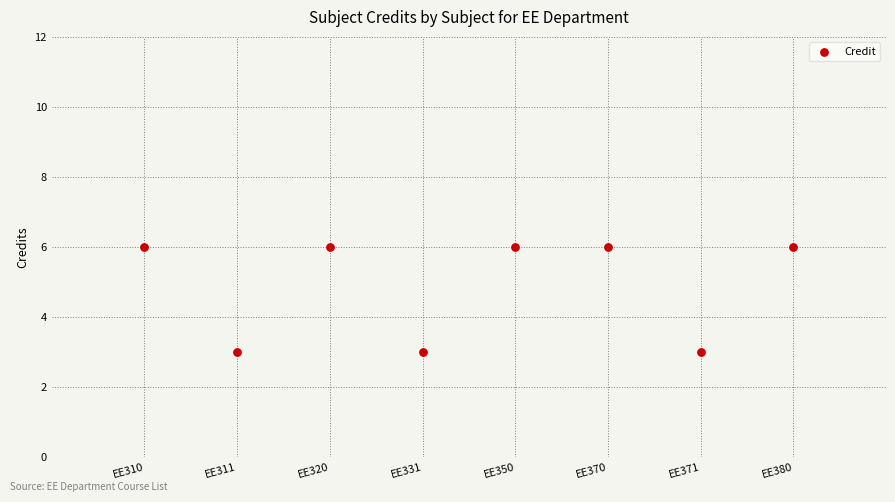

What is the range of Y values (max minus min)?

3